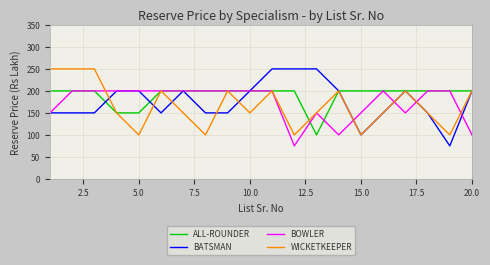

What is the greatest value displayed?

250